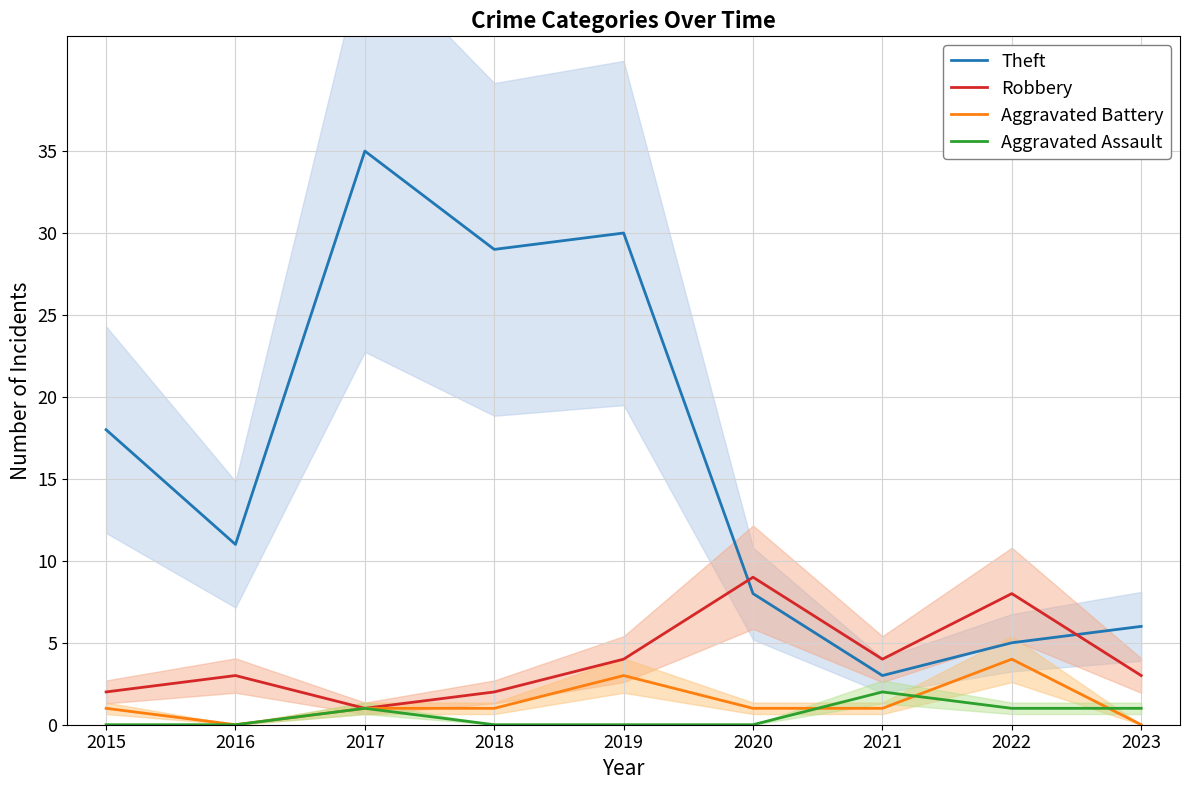

Where is the first local maximum for Robbery?

2016